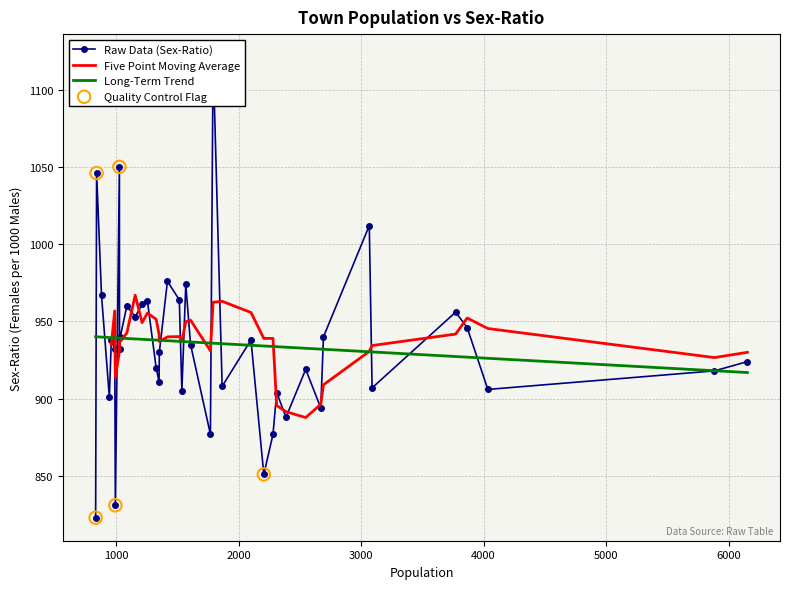

Which has a higher value, 21 or 39?

21